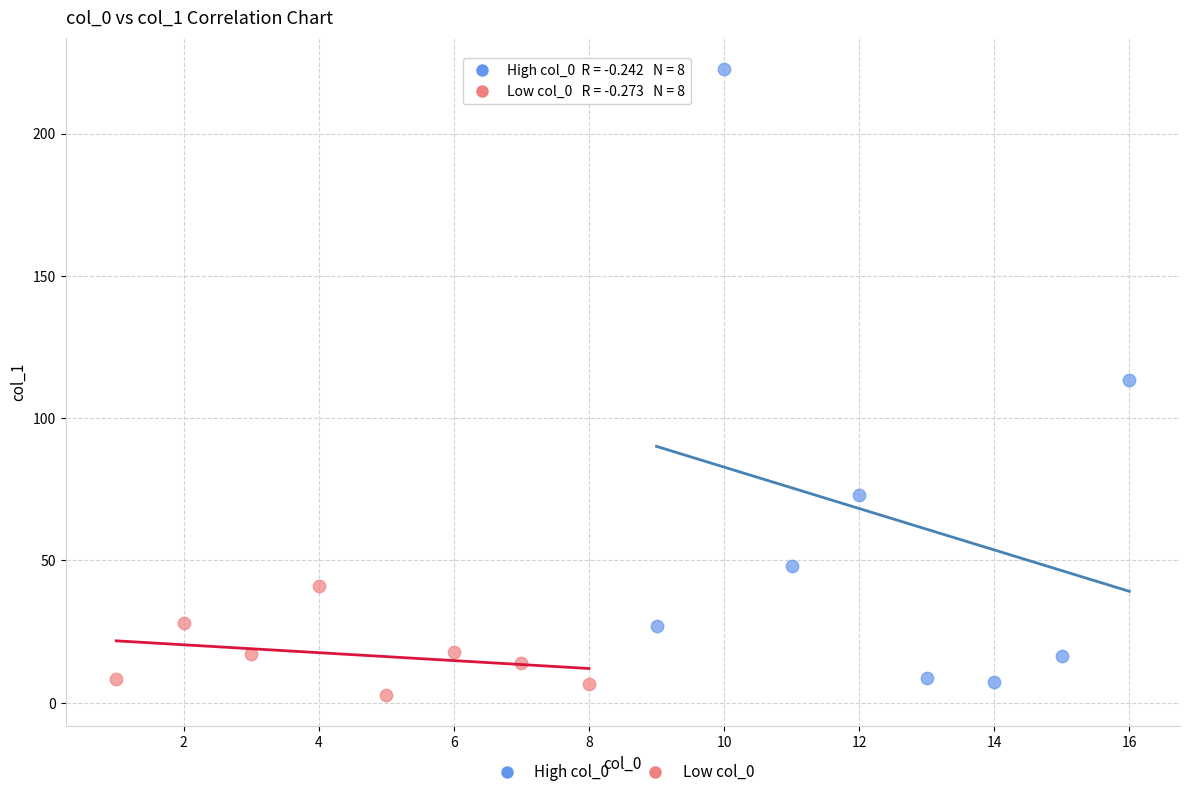

Which series has the widest spread of Y values?

High col_0